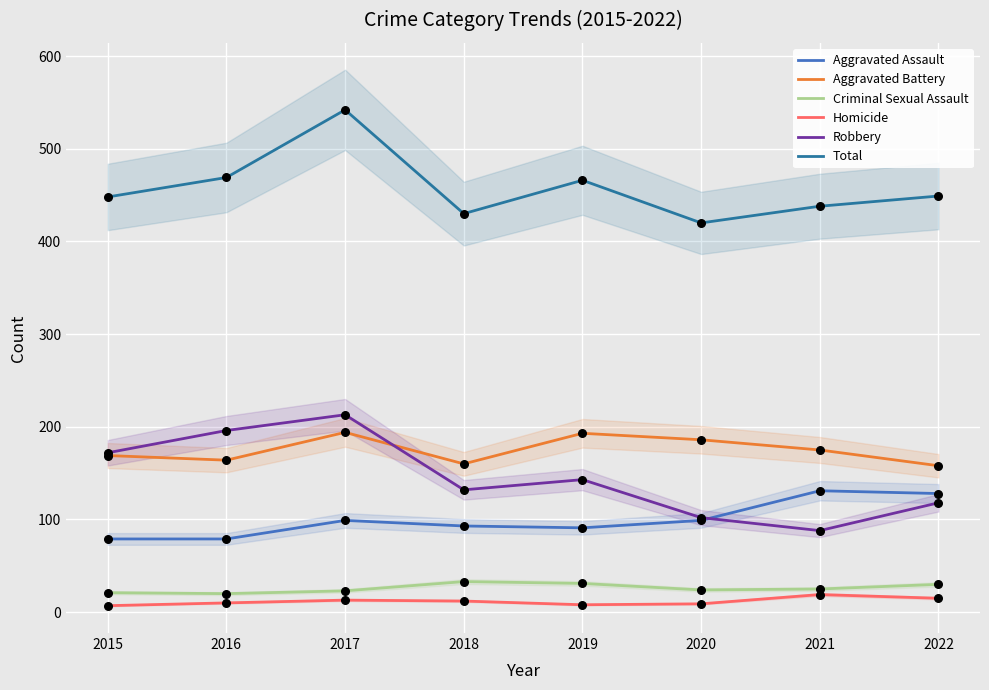

Which series has the widest spread of Y values?

Robbery